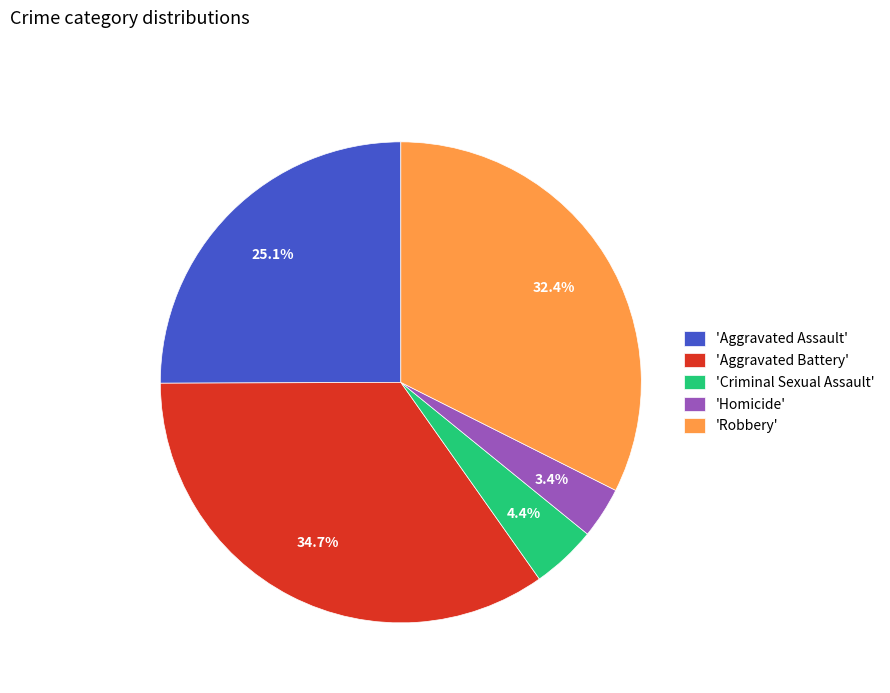

Does any single category account for the majority?

No